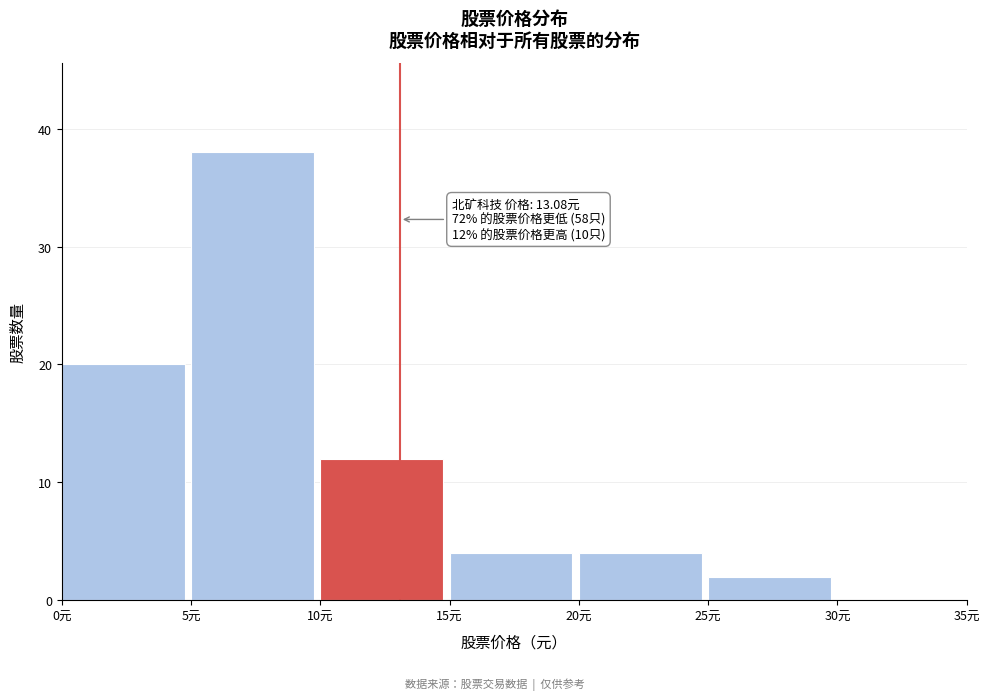

Which range on the x-axis has the tallest bar?

5 to 10